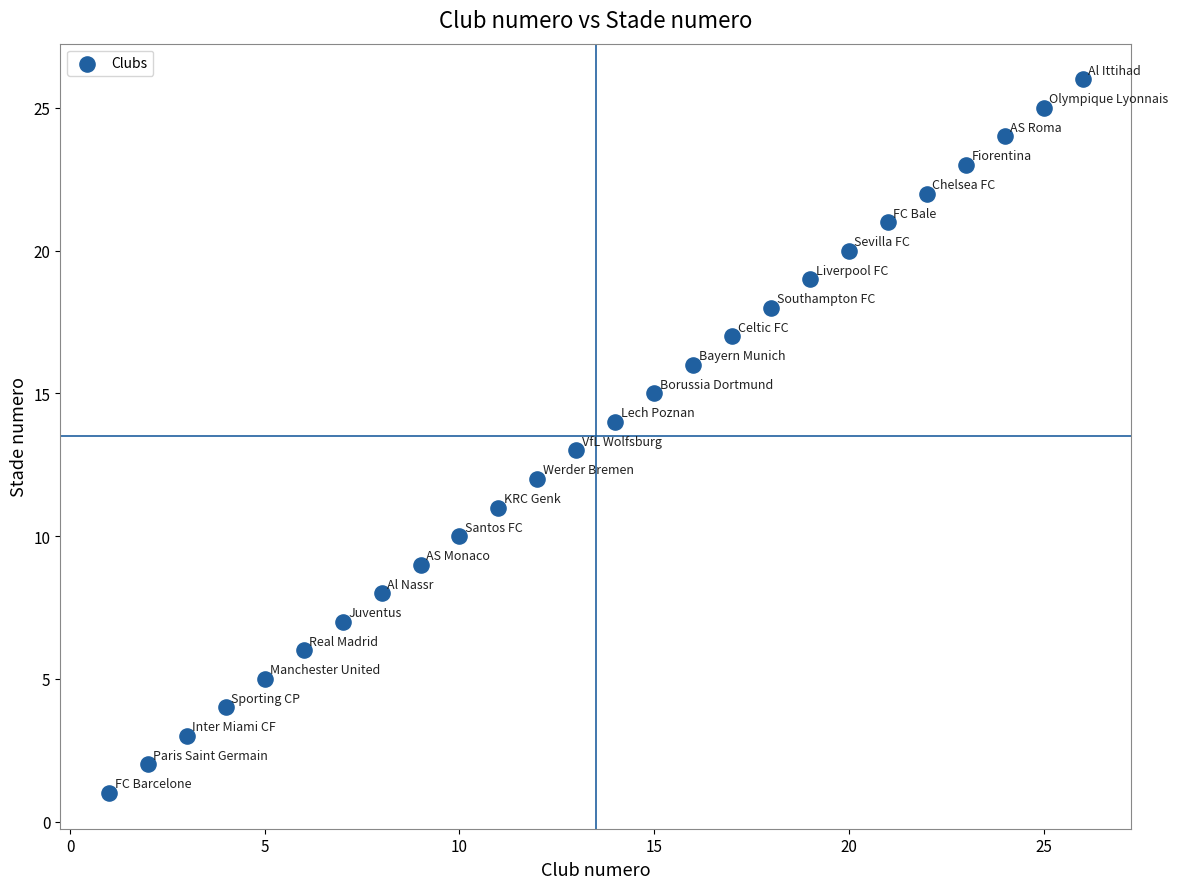

What is the range of X values (max minus min)?

25